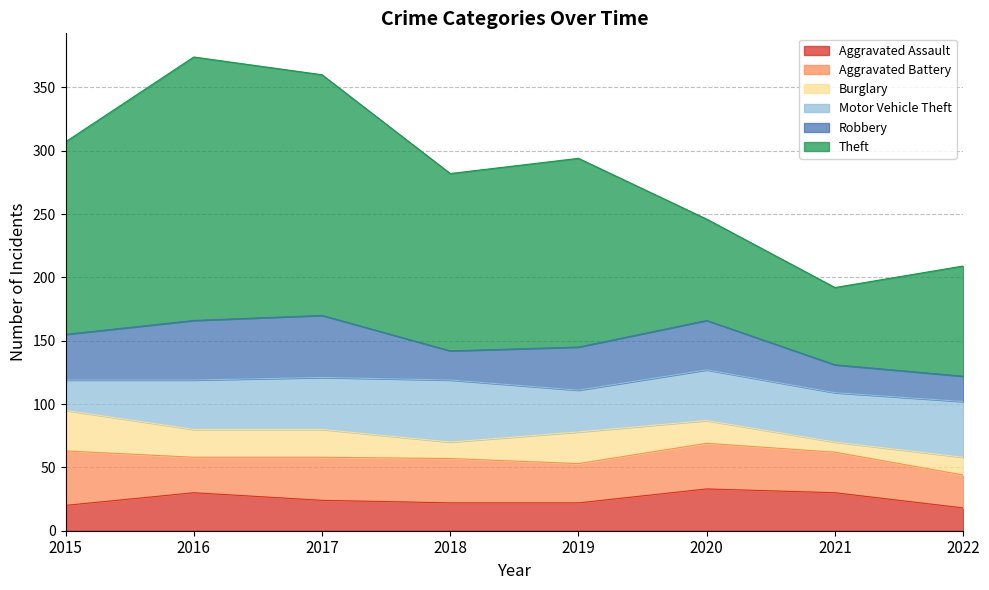

Reading right to left, list all the values displayed in this chart.

Aggravated Assault: 2022=18	2021=30	2020=33	2019=22	2018=22	2017=24	2016=30	2015=20
Aggravated Battery: 2022=26	2021=32	2020=36	2019=31	2018=35	2017=34	2016=28	2015=43
Burglary: 2022=14	2021=8	2020=18	2019=25	2018=13	2017=22	2016=22	2015=32
Motor Vehicle Theft: 2022=44	2021=39	2020=40	2019=33	2018=49	2017=41	2016=39	2015=24
Robbery: 2022=20	2021=22	2020=39	2019=34	2018=23	2017=49	2016=47	2015=36
Theft: 2022=87	2021=61	2020=80	2019=149	2018=140	2017=190	2016=208	2015=152